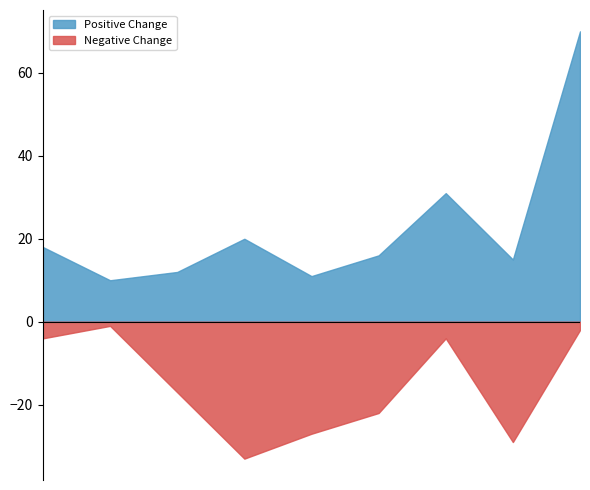

Which series has the largest range (max minus min)?

Positive Change